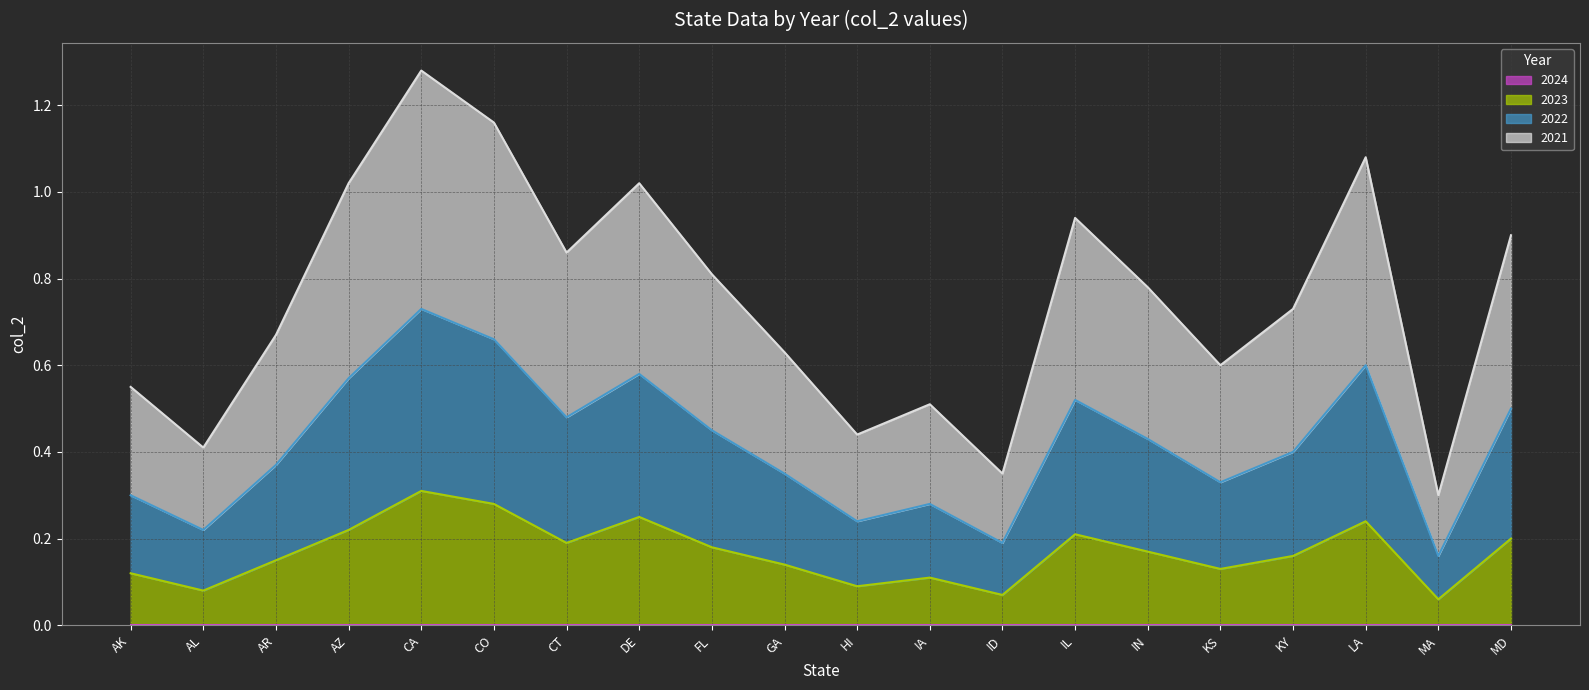

What is the difference between the maximum and minimum values in the 2022 line series?

0.6